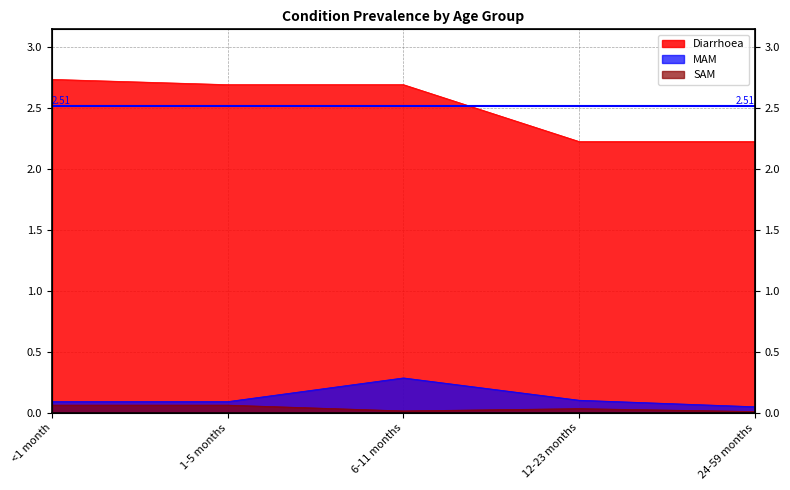

What are all the series names shown in the legend?

Diarrhoea, MAM, SAM